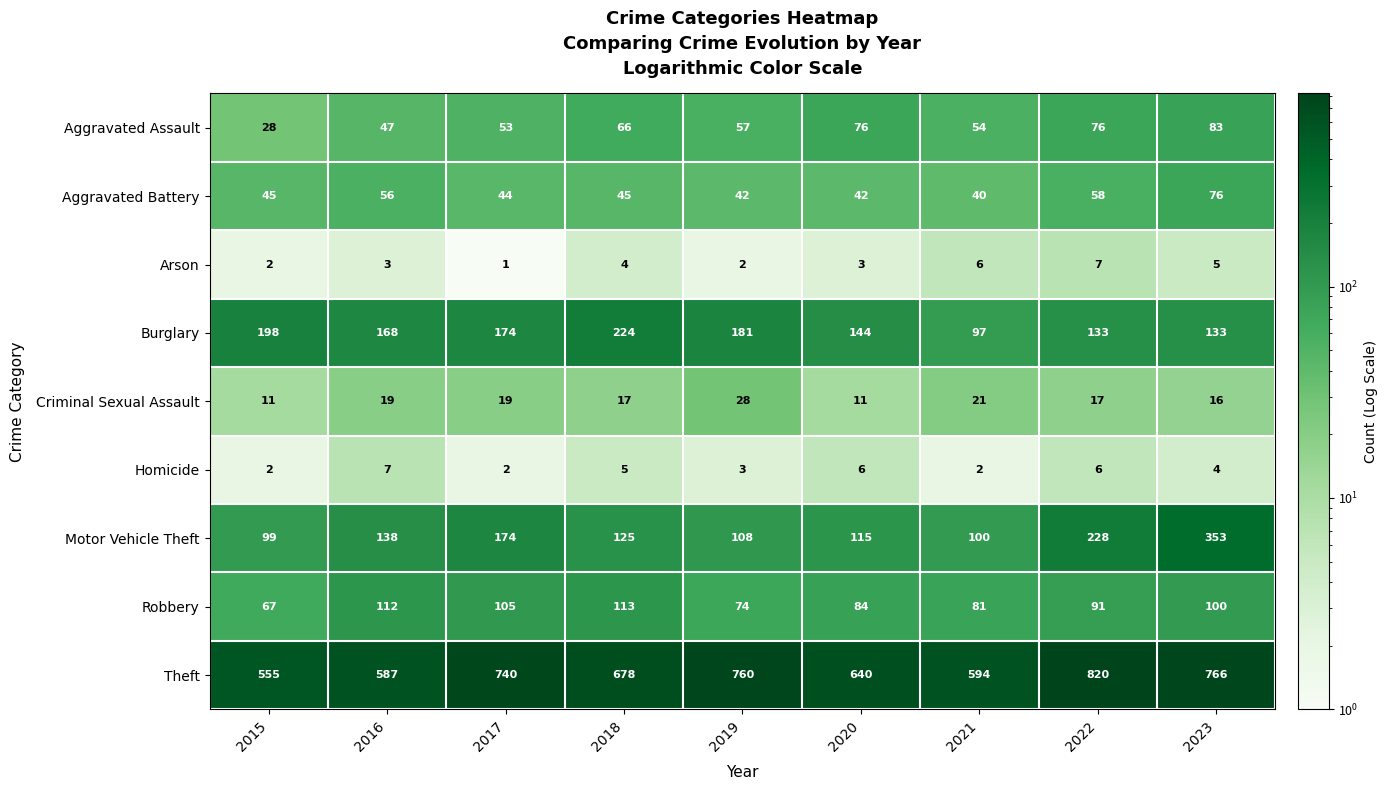

At which label does Robbery first exceed 91?

2016